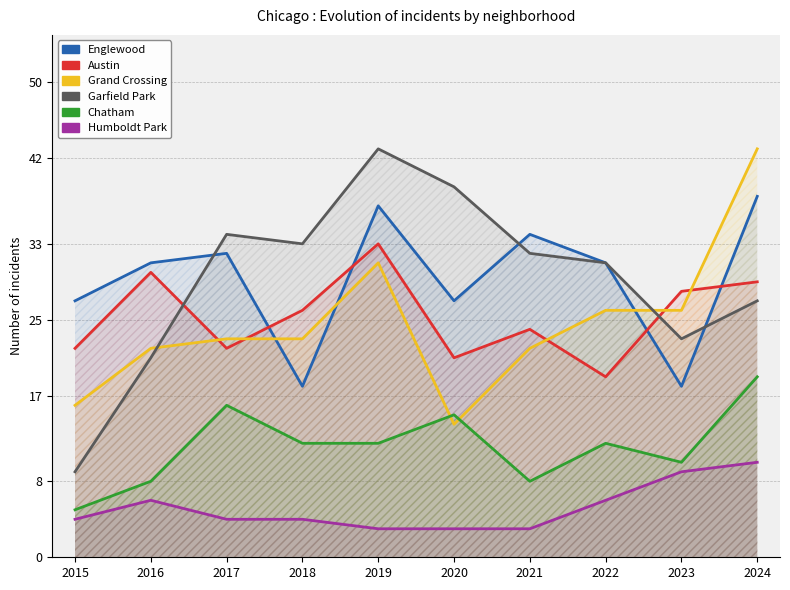

What is the highest value of the Englewood series?

38